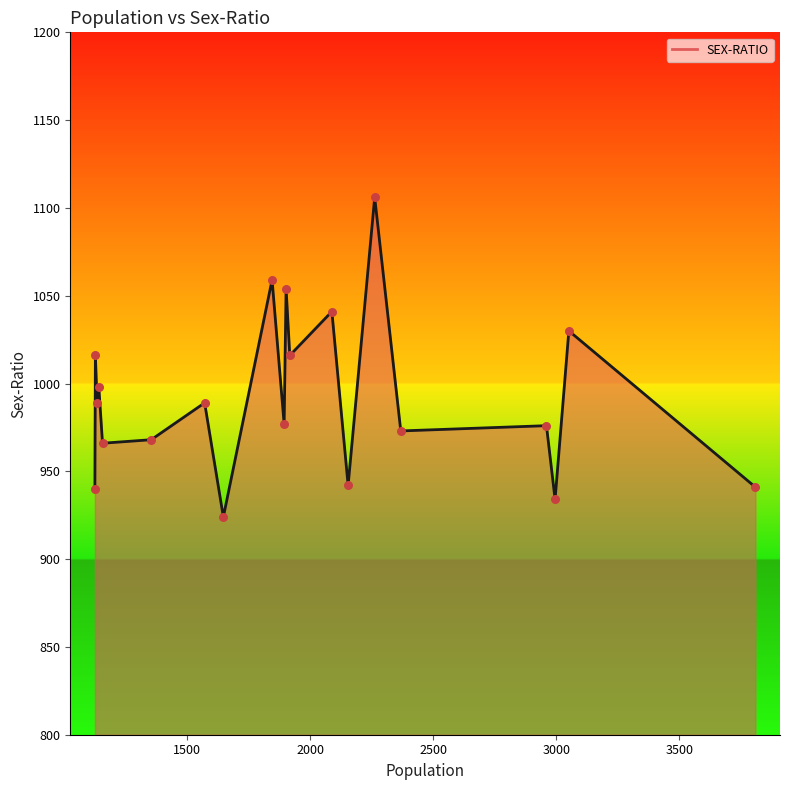

What is the difference between the maximum and minimum values?

182